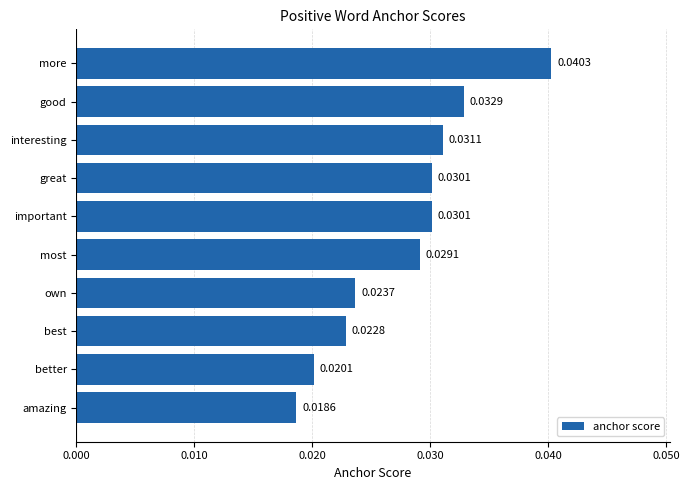

How many categories are shown in the chart?

10